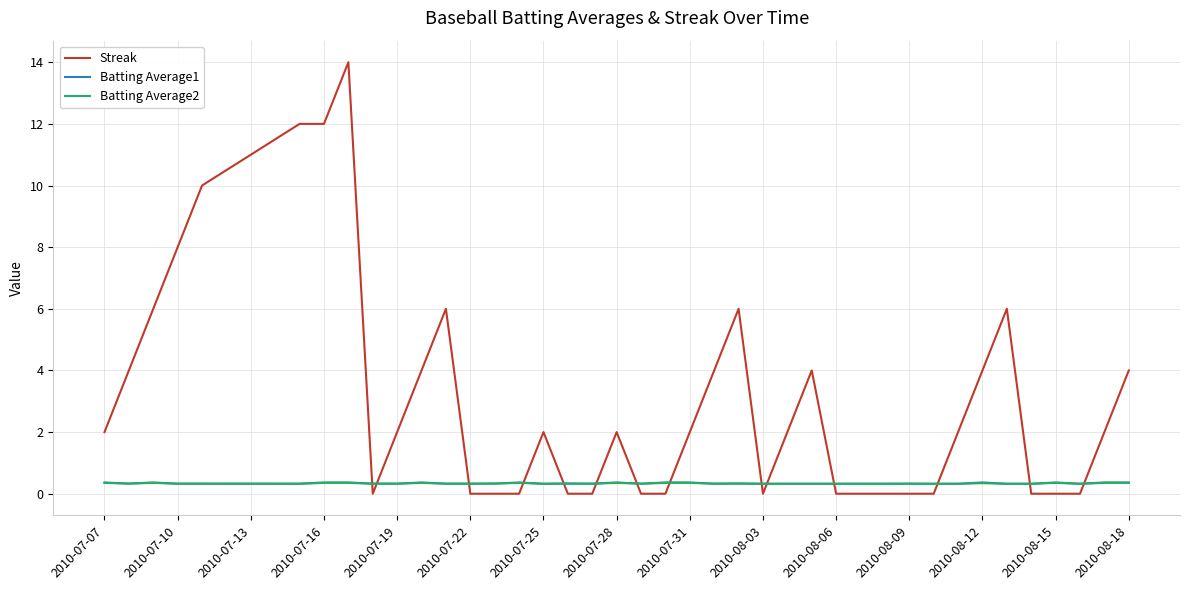

How many intersections are there between Batting Average1 and Streak?

14